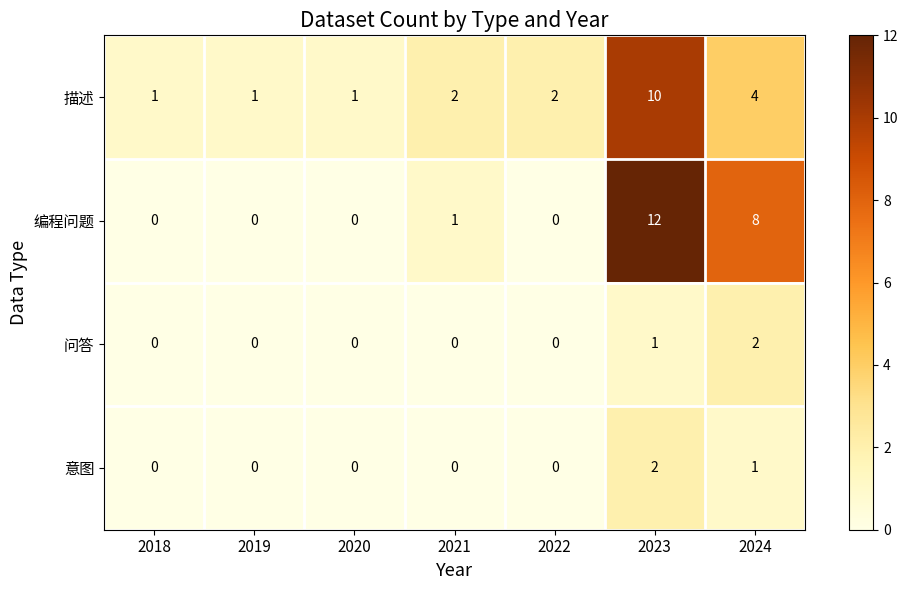

What is the total value across all series at 2022?

2